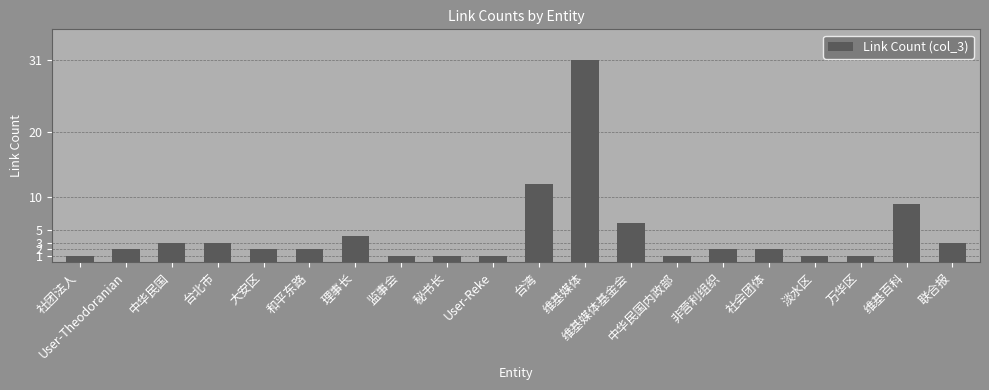

Are the bars horizontal?

No